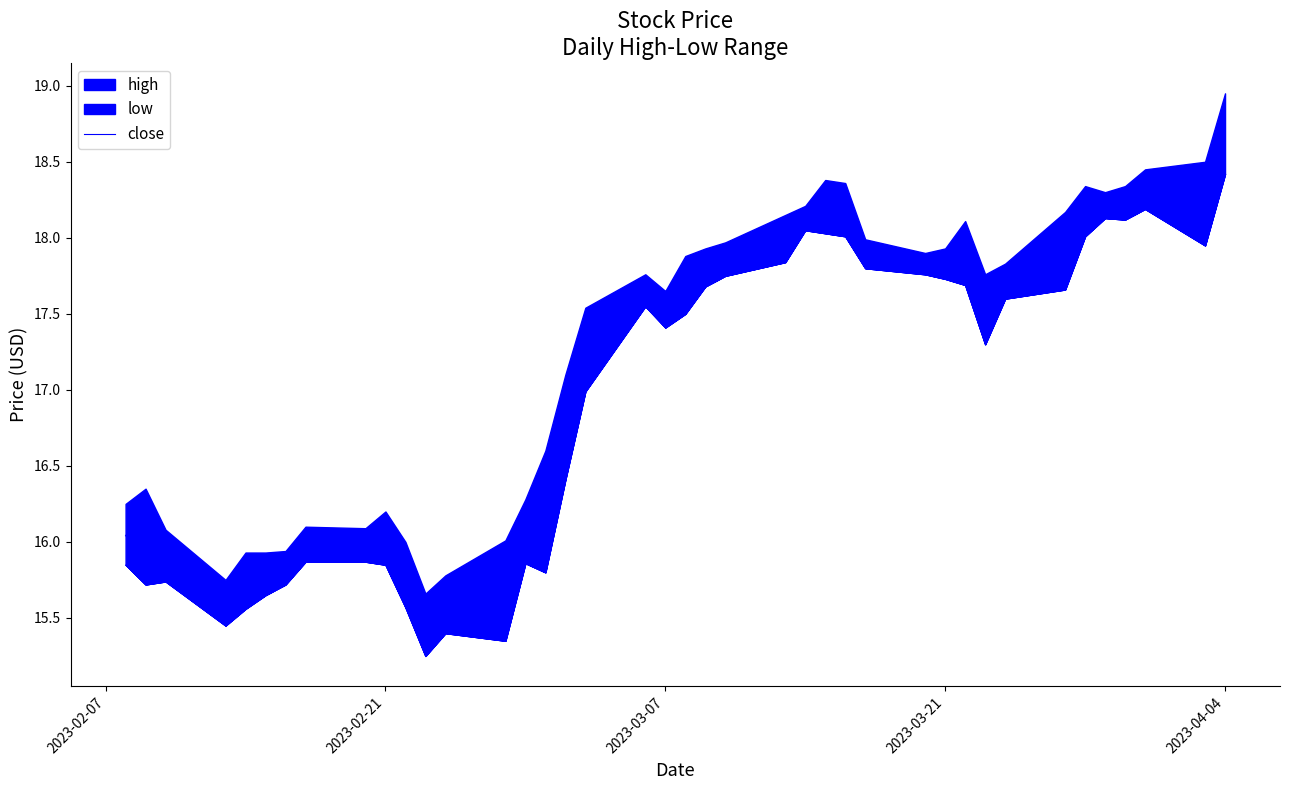

At which label does close reach its peak?

2023-04-04